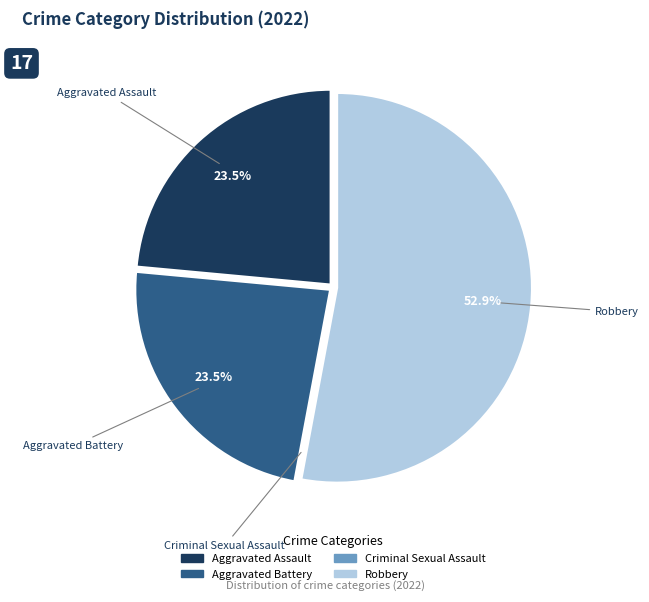

Is there any slice that represents more than half of the pie?

Yes